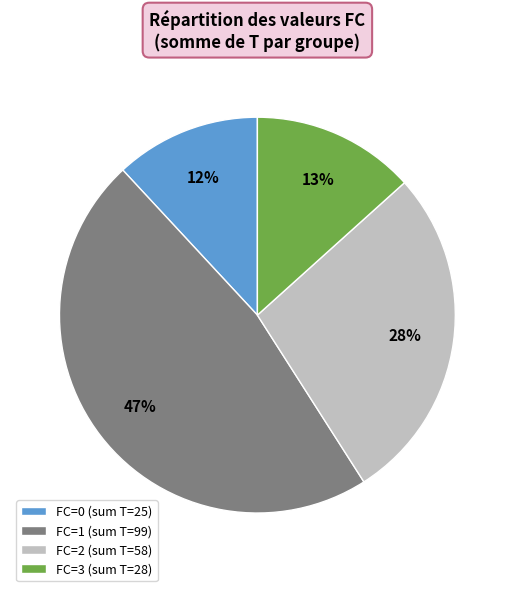

To the nearest percent, what percentage of the pie is FC=2 (sum T=58)?

28%